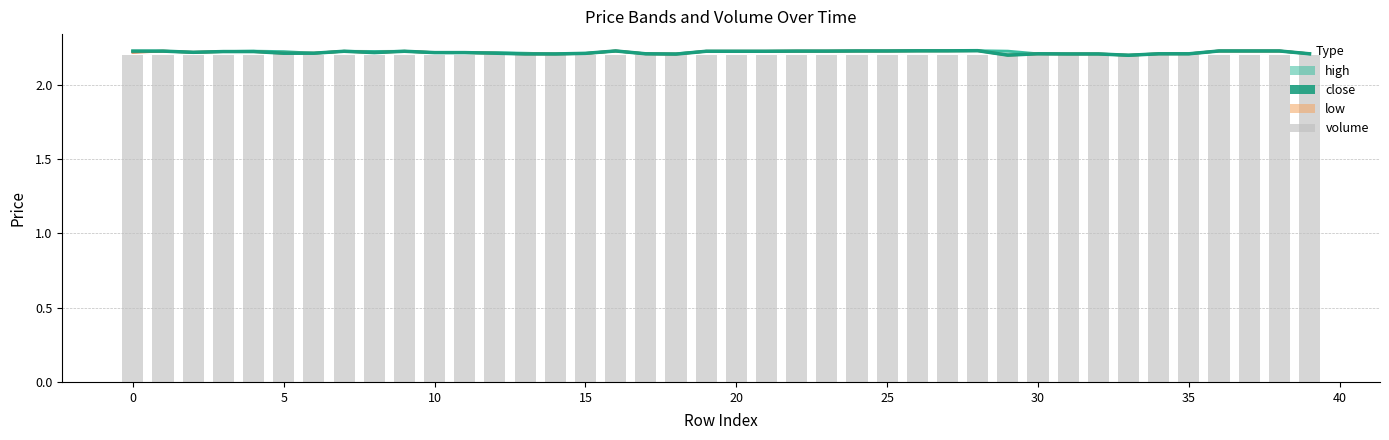

Which category has the highest value across all series?

28